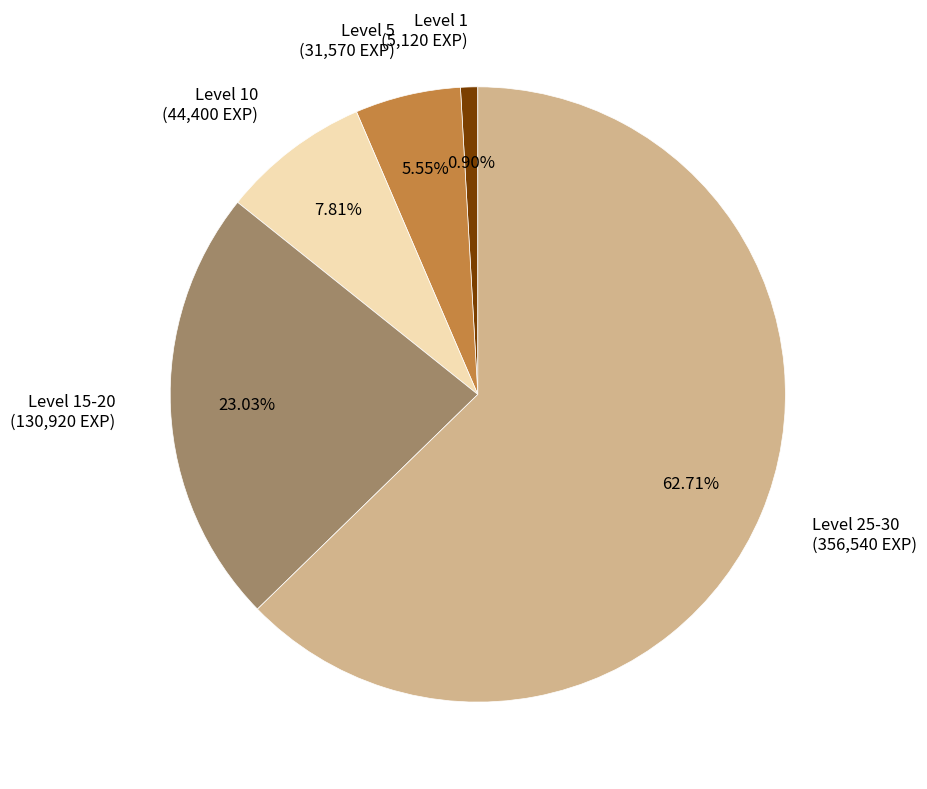

How many segments does this pie chart have?

5